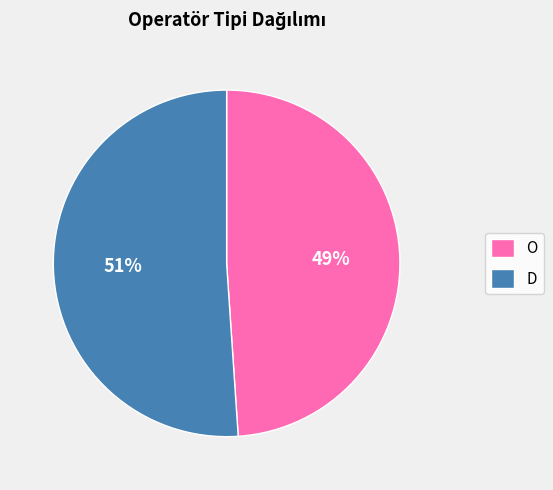

To the nearest percent, what portion does O represent?

49%